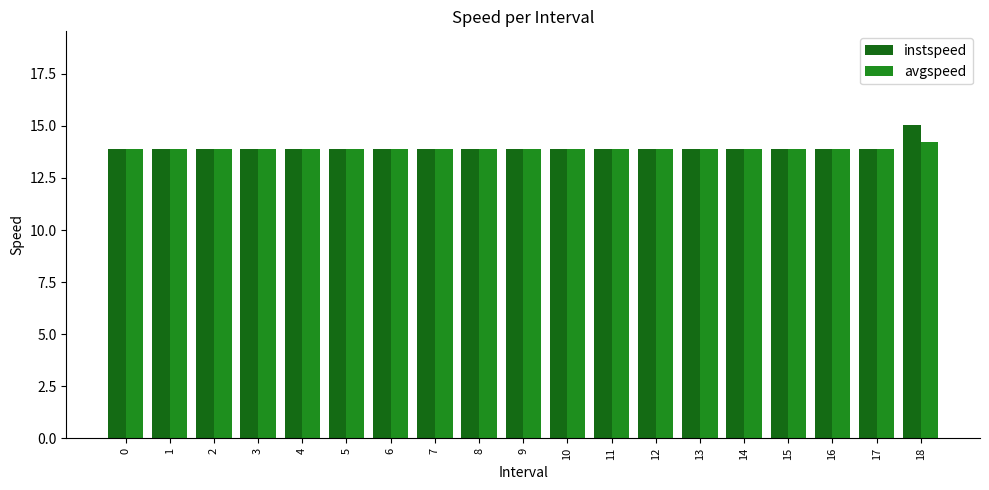

What are all the series names shown in the legend?

instspeed, avgspeed